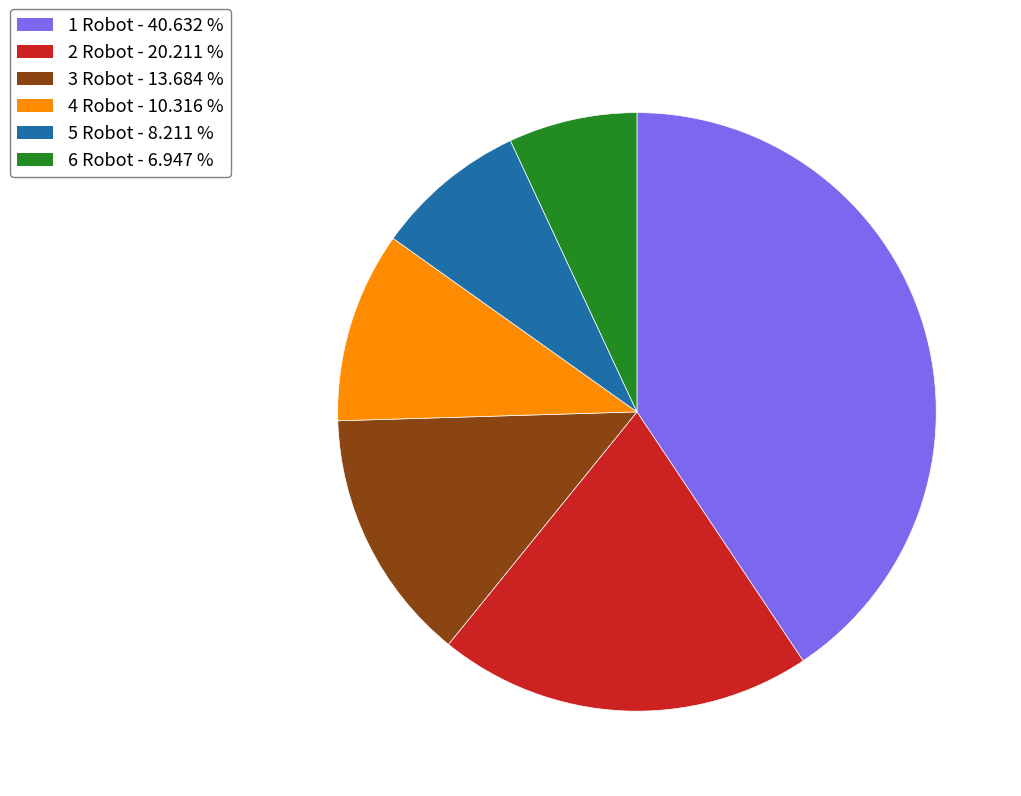

Does 5 Robot represent more than half of the total?

No